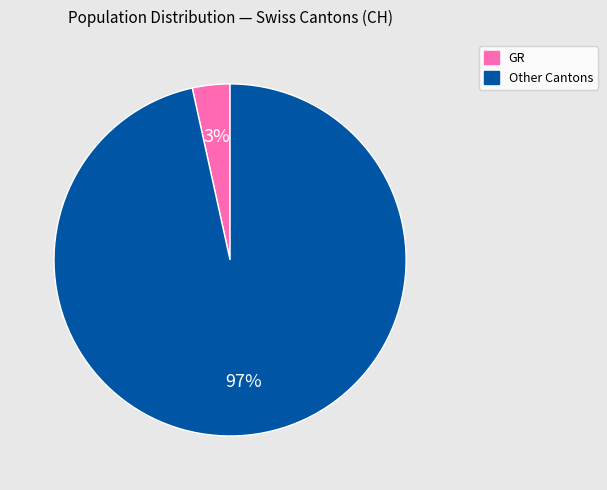

Is there a majority slice in this chart?

Yes